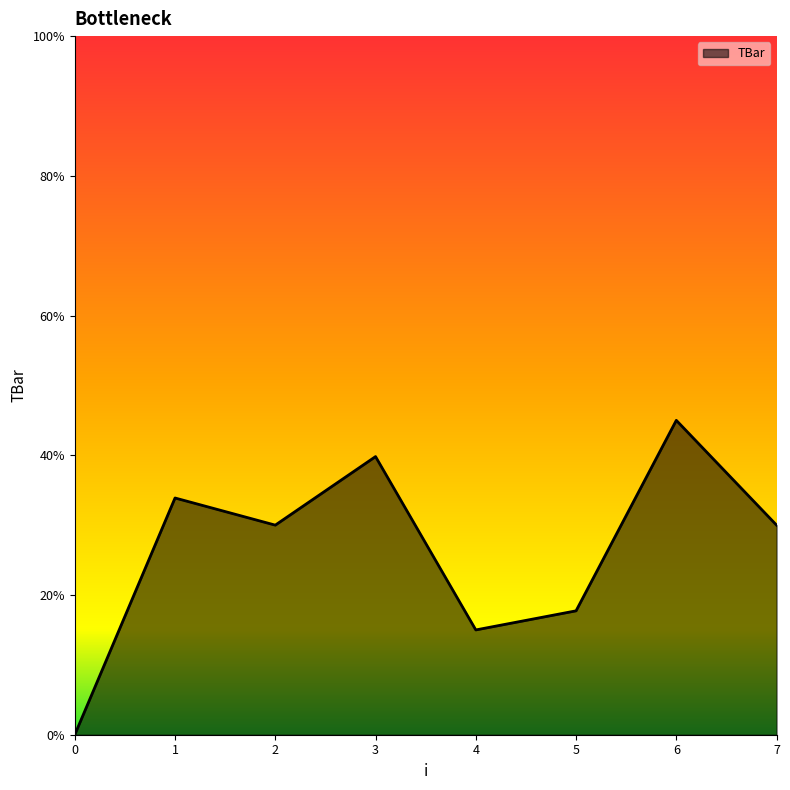

The chart shows a value of 22.2 at 1. True or false?

False